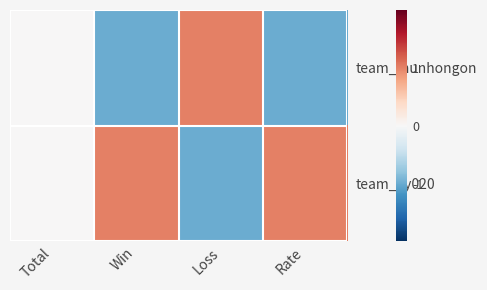

How many categories are shown in the chart?

4